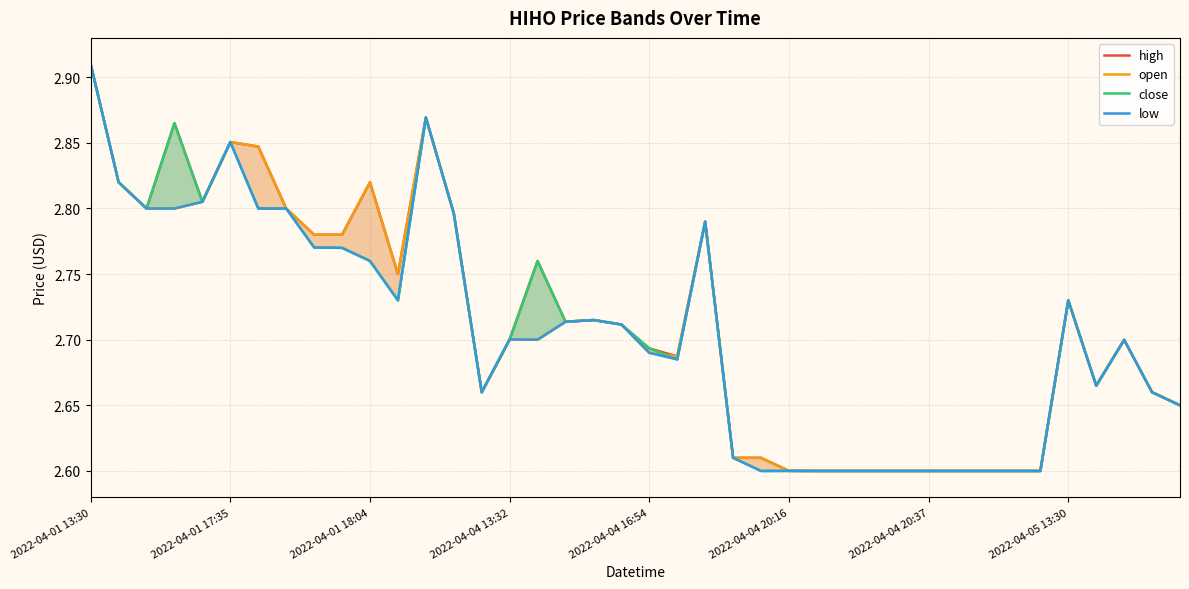

Which has a higher value, 18 or 24?

18